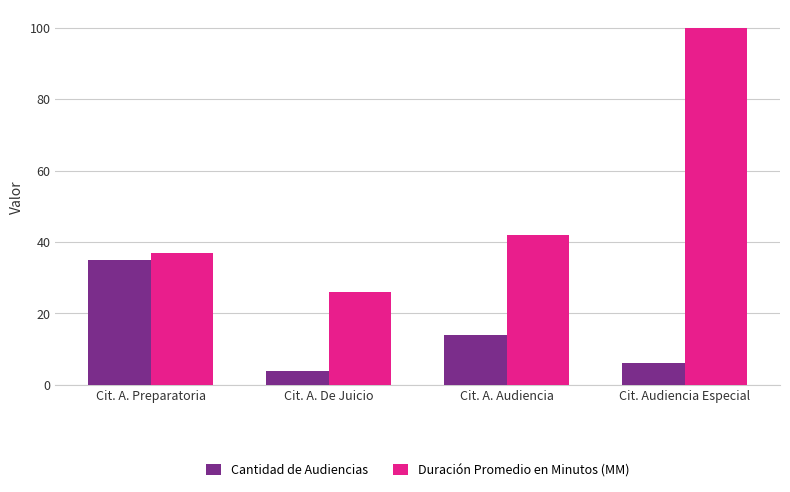

What is the value of the Duración Promedio en Minutos (MM) bar at the 4th from the left?

100